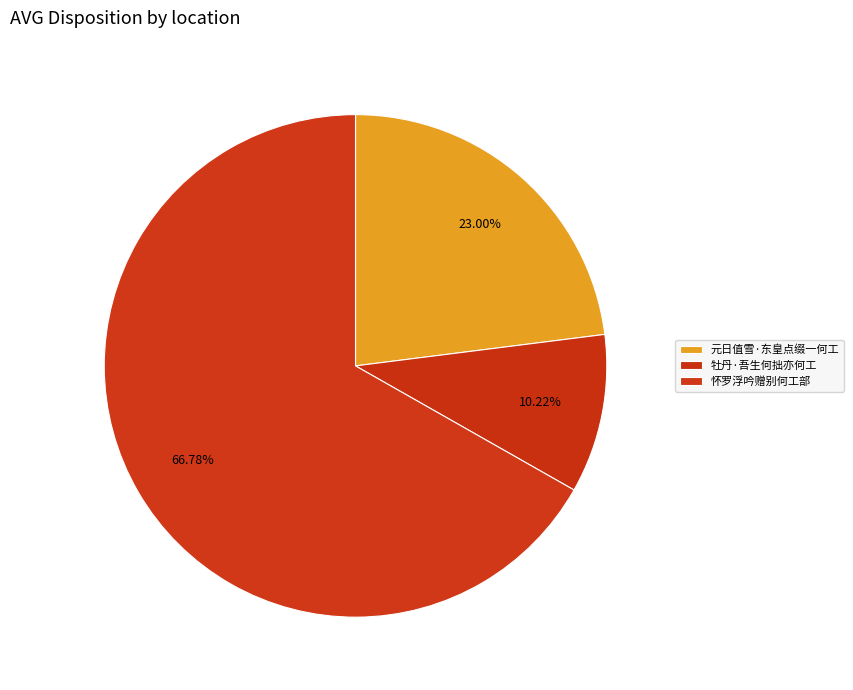

Count the number of slices in the pie.

3